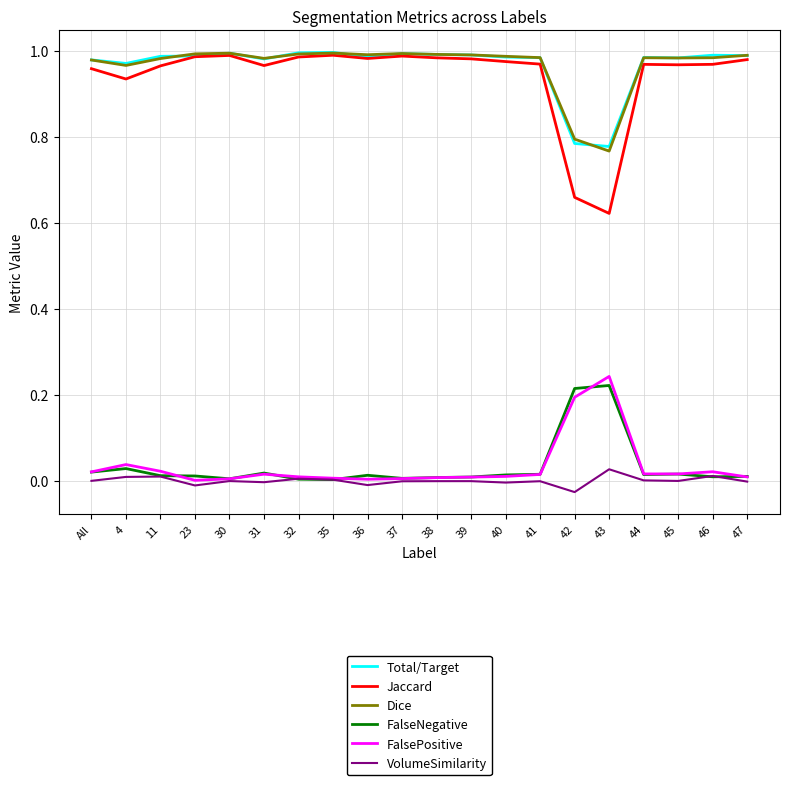

The Total/Target series shows 1.0 at 44. True or false?

True